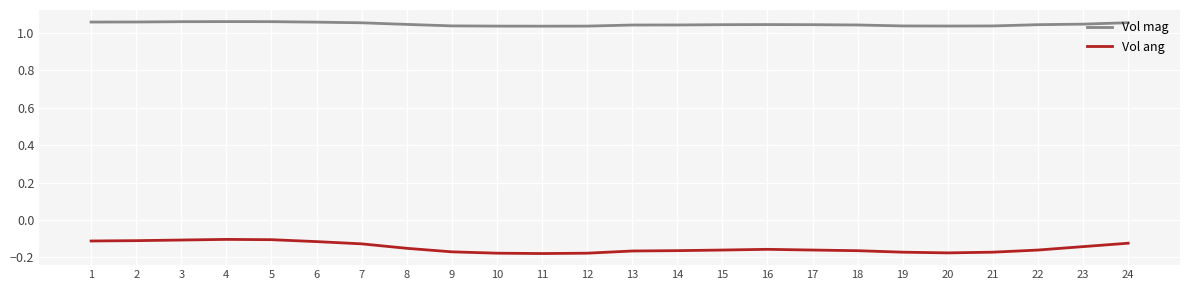

Is this an area chart (filled region under the line)?

No